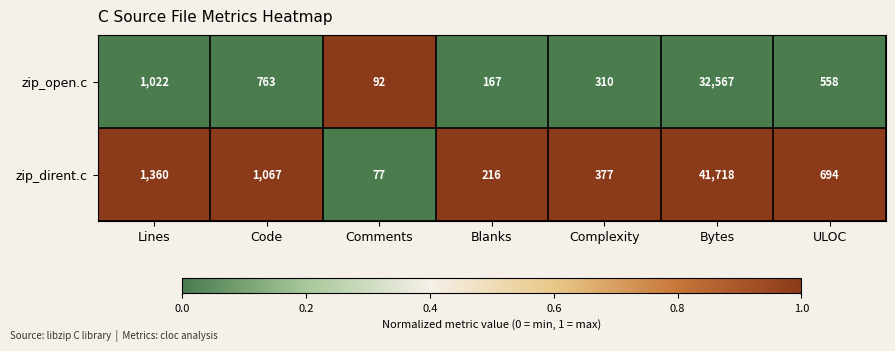

Which series changed the most between Comments and ULOC?

zip_dirent.c